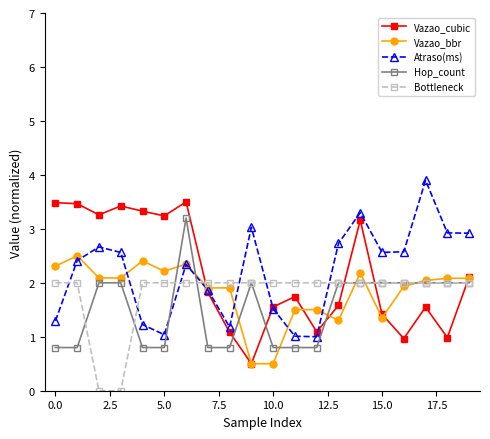

What is the maximum value for Vazao_bbr?

2.5